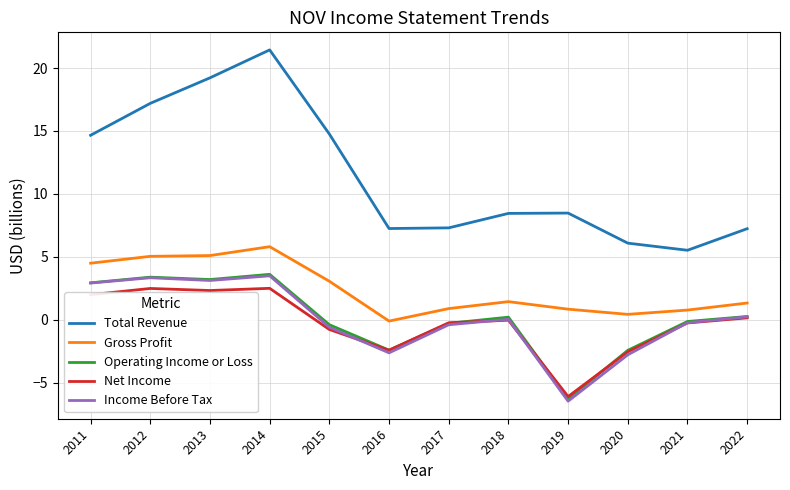

What is the difference between the maximum and minimum values in the Gross Profit series?

5.9